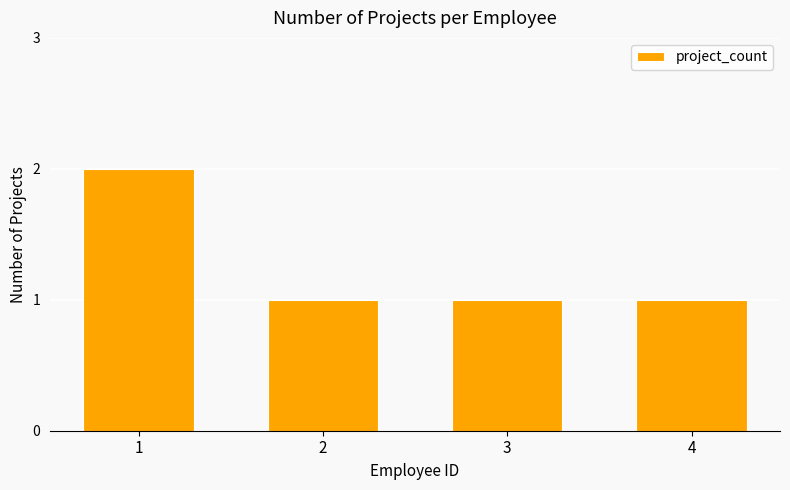

What is the difference between the maximum and second lowest values?

1